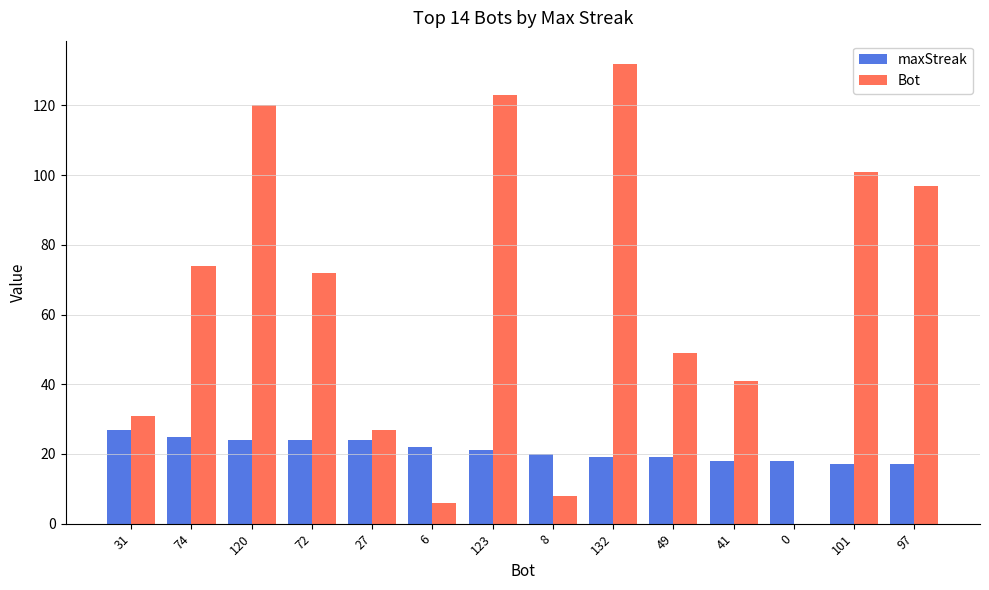

At which category is the sum across all series the highest?

132